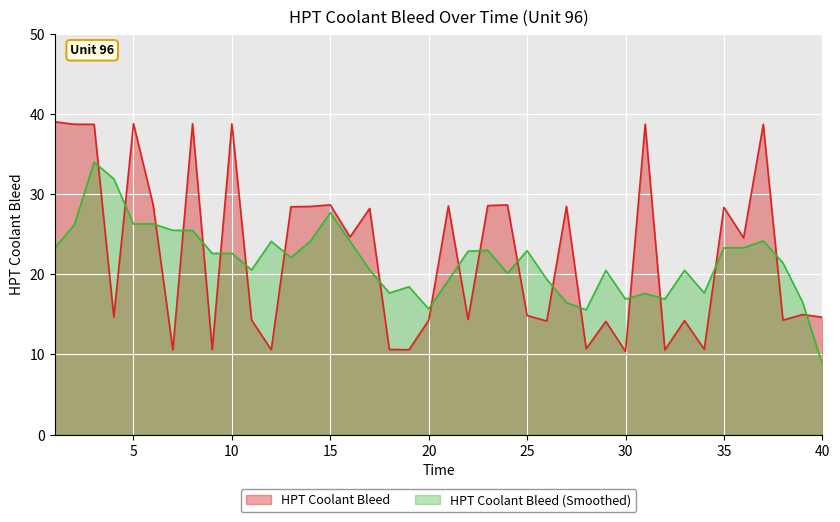

What is the difference between the second highest and minimum values?

28.4